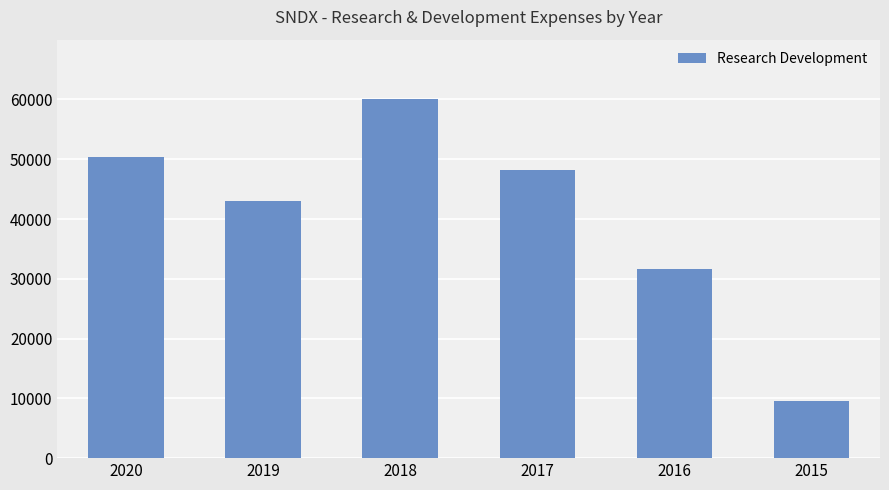

Rank the categories by value from highest to lowest.

2018, 2020, 2017, 2019, 2016, 2015